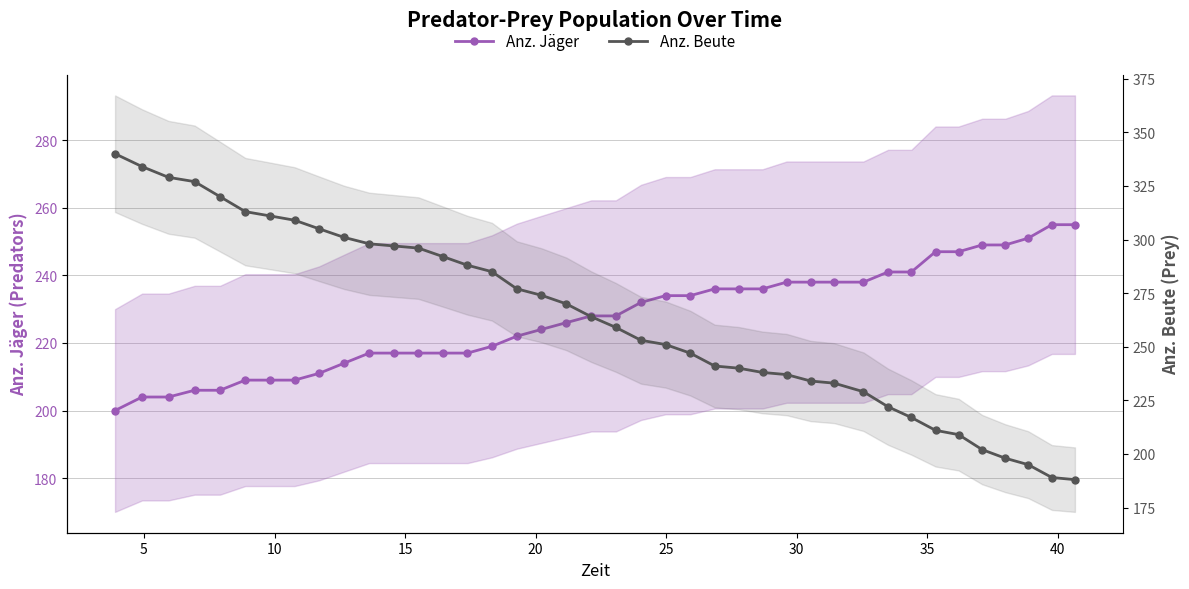

Is it true that Anz. Beute equals 367 at 30?

False